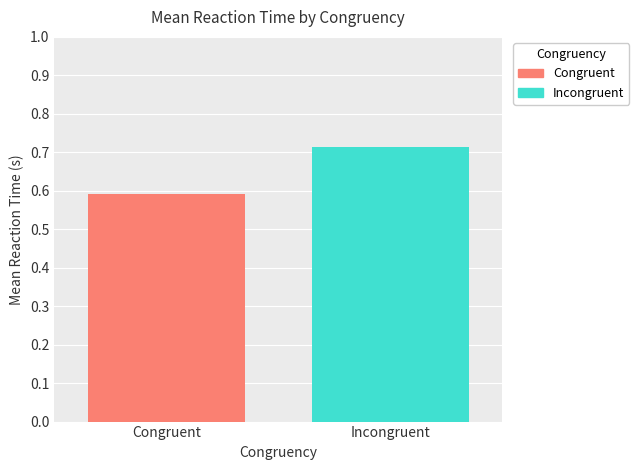

Which series has the largest range (max minus min)?

Congruent